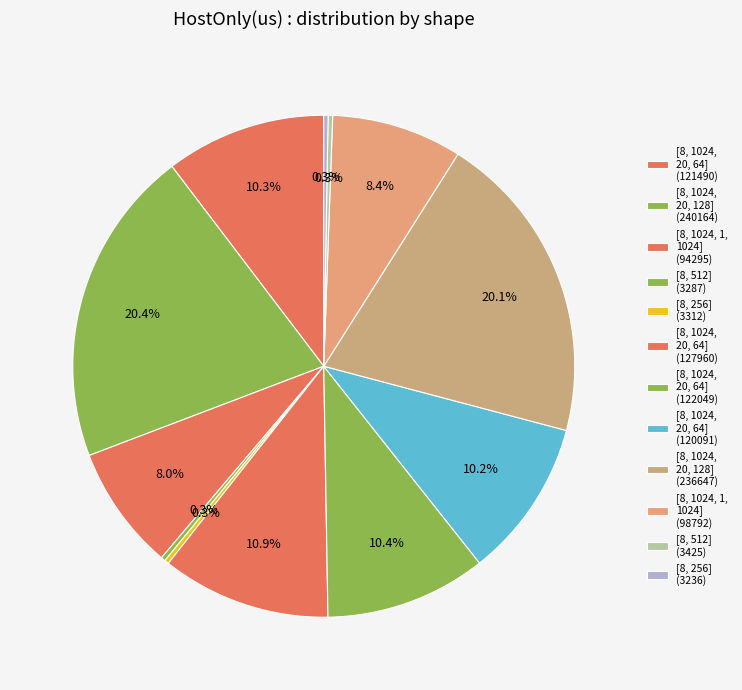

Which category has the smallest portion of the pie?

[8, 256] #11